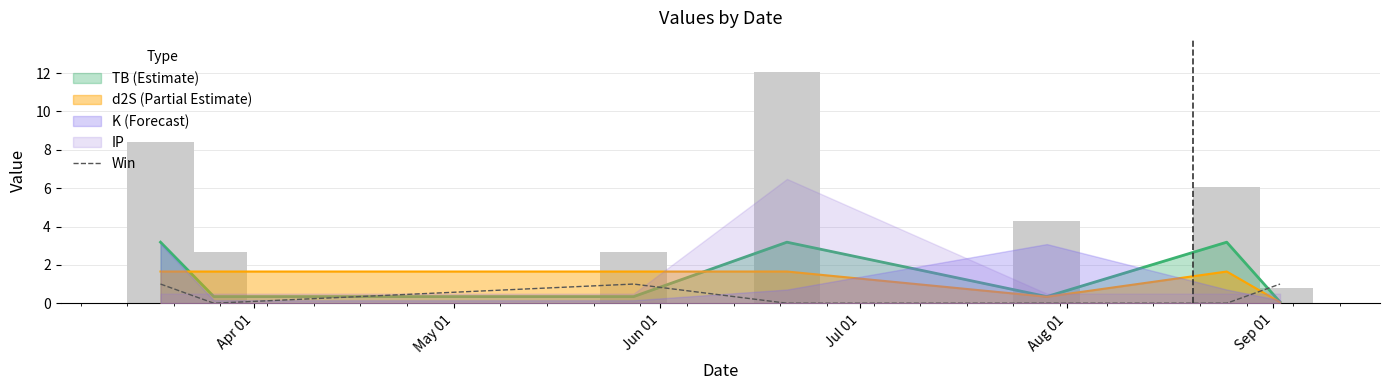

Between Aug 01 and Sep 01, which is larger?

Aug 01